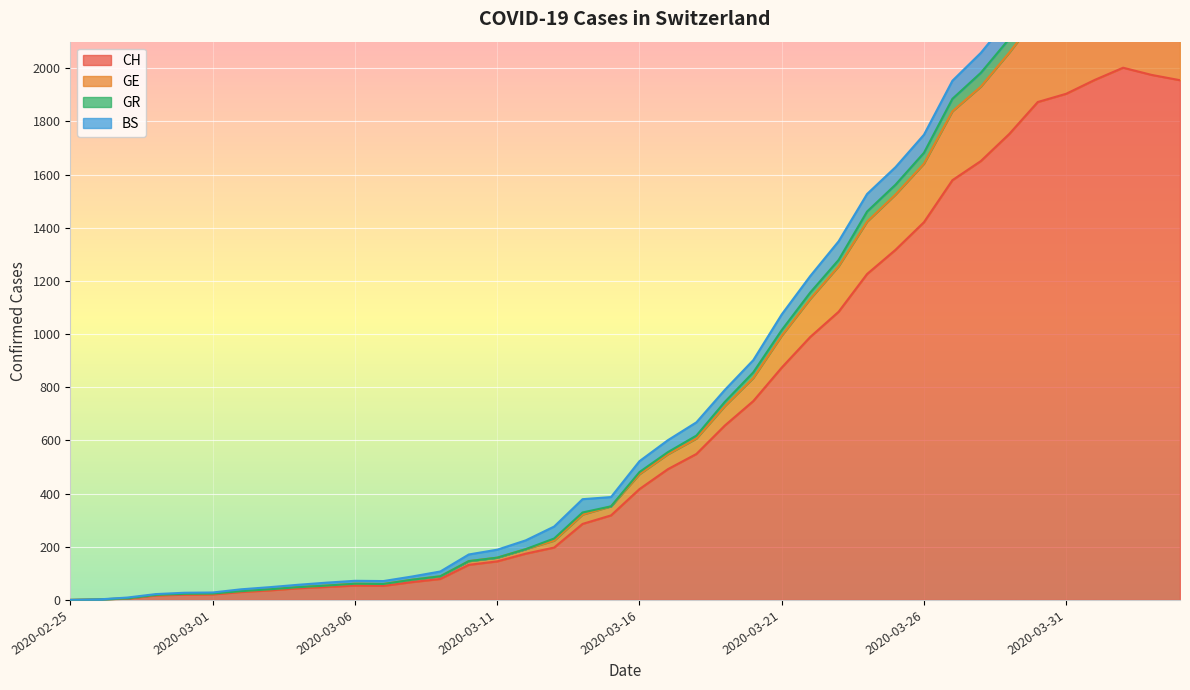

True or false: GR and CH cross at least once.

False